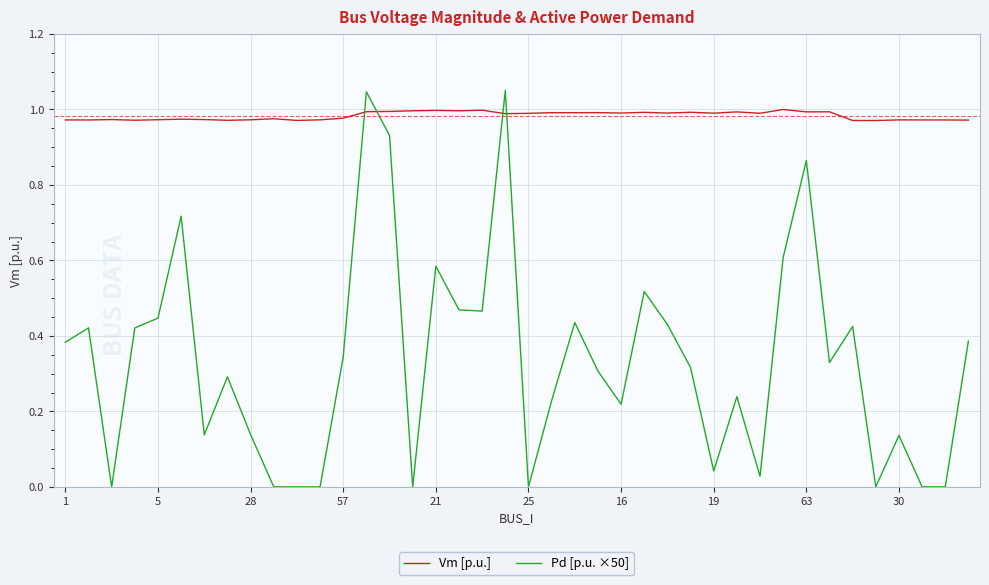

Which series has the largest total across all categories?

Vm [p.u.]